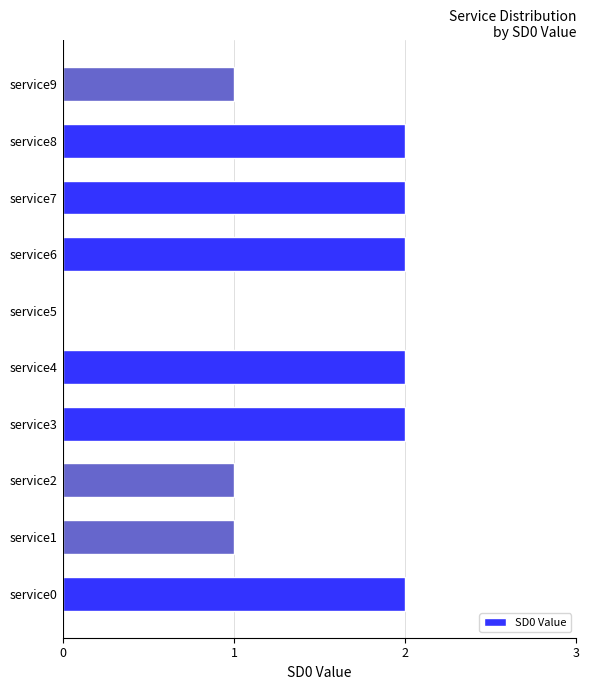

Which has a higher value, service2 or service8?

service8